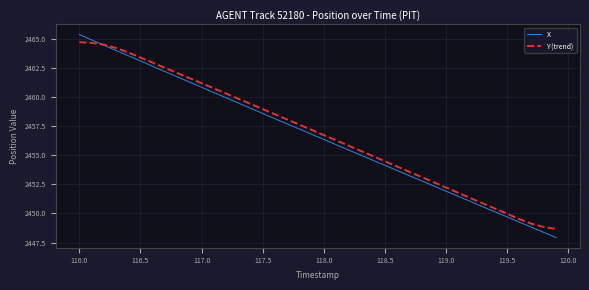

What is the difference between the second highest and minimum values in the Y (trend) series?

16.0